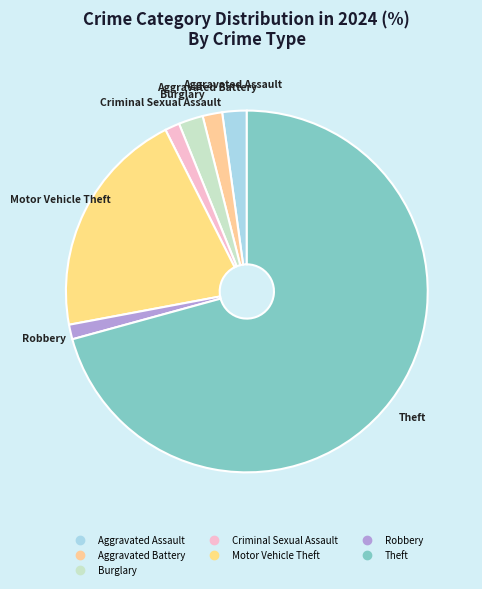

Which slice is the largest?

Theft